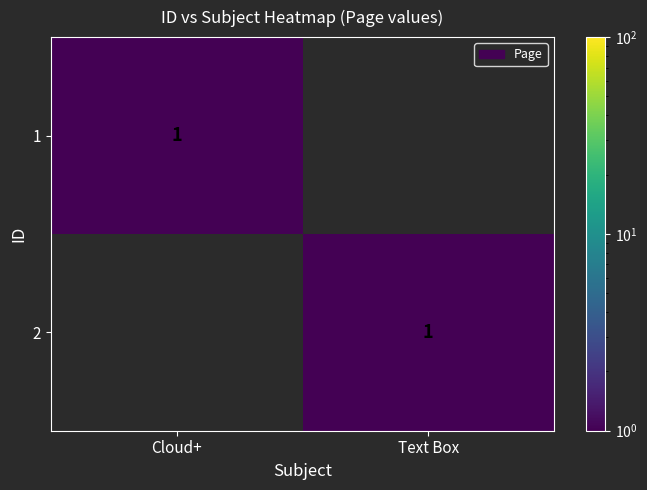

What is the total value across all series at Text Box?

1